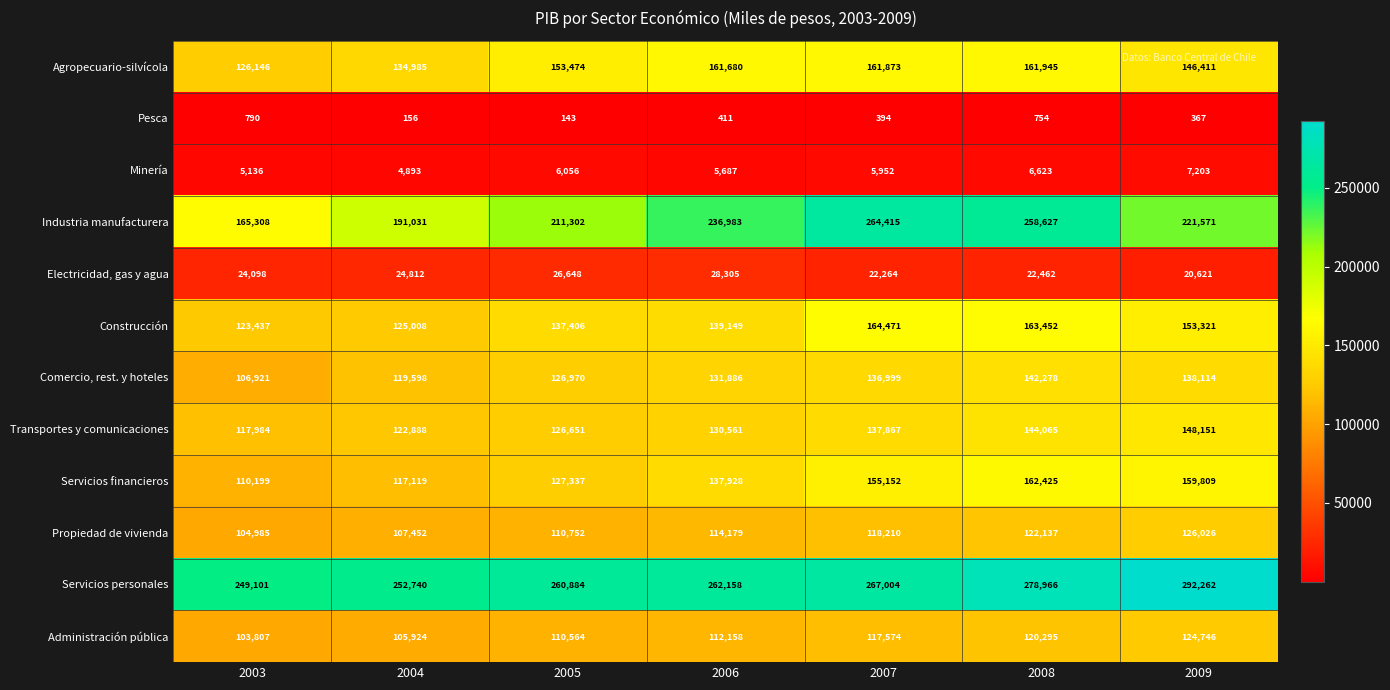

At which category is the sum across all series the highest?

2008